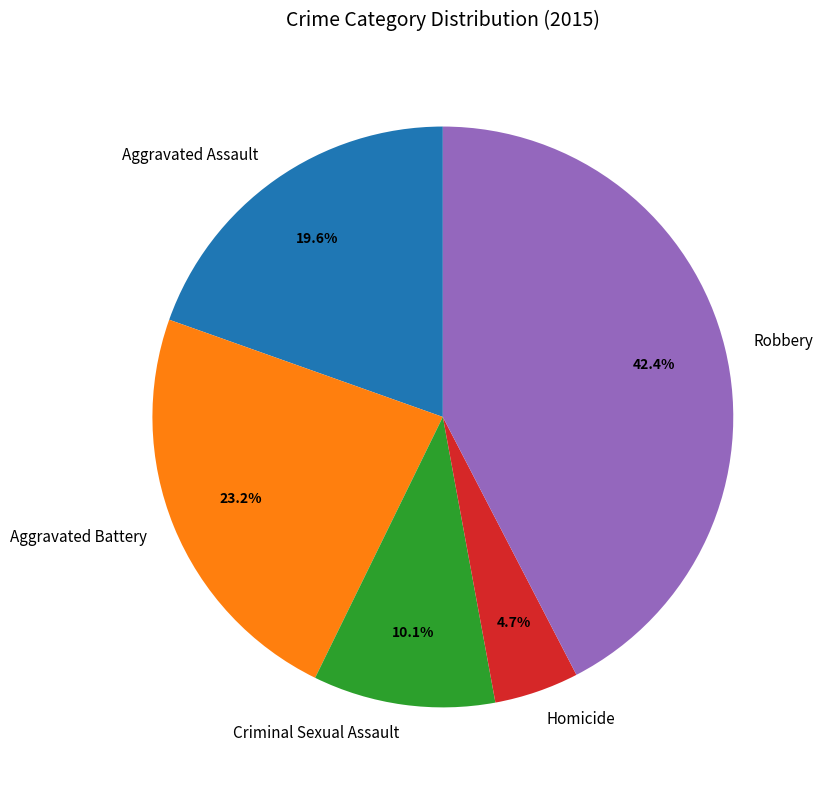

What percentage is the Criminal Sexual Assault slice, to the nearest percent?

10%